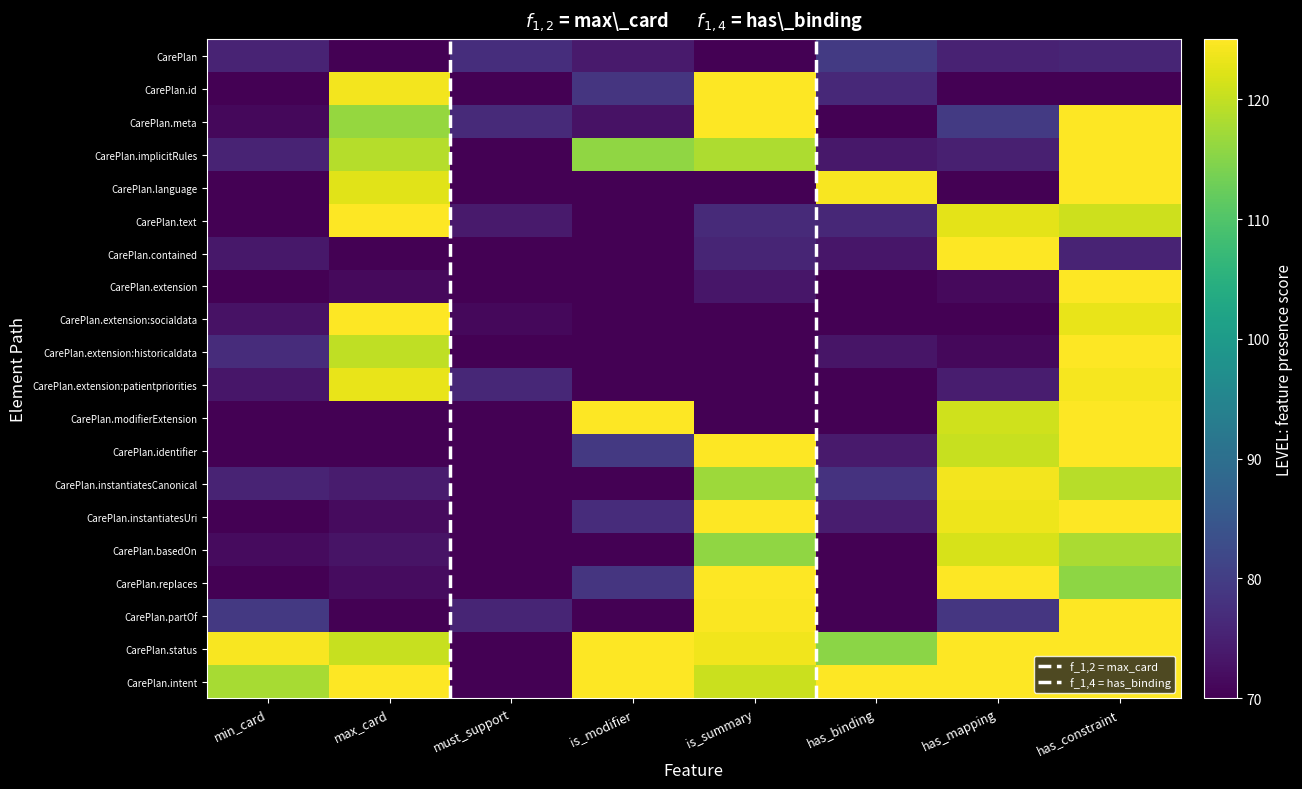

The CarePlan.partOf series shows 40.9 at is_summary. True or false?

False